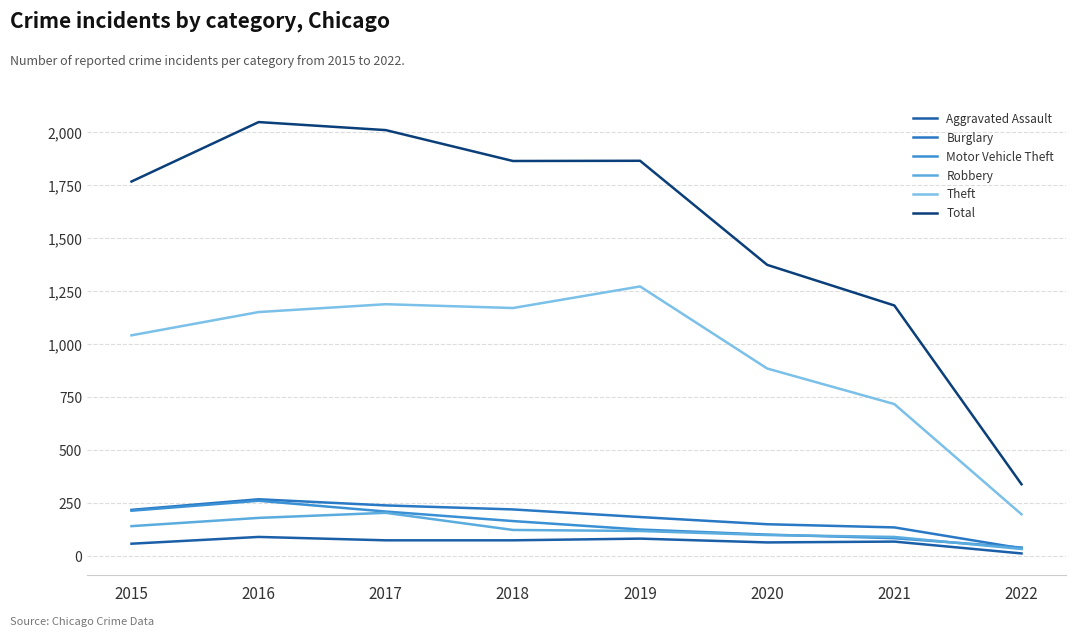

How many interior local peaks does the Aggravated Assault series have?

3